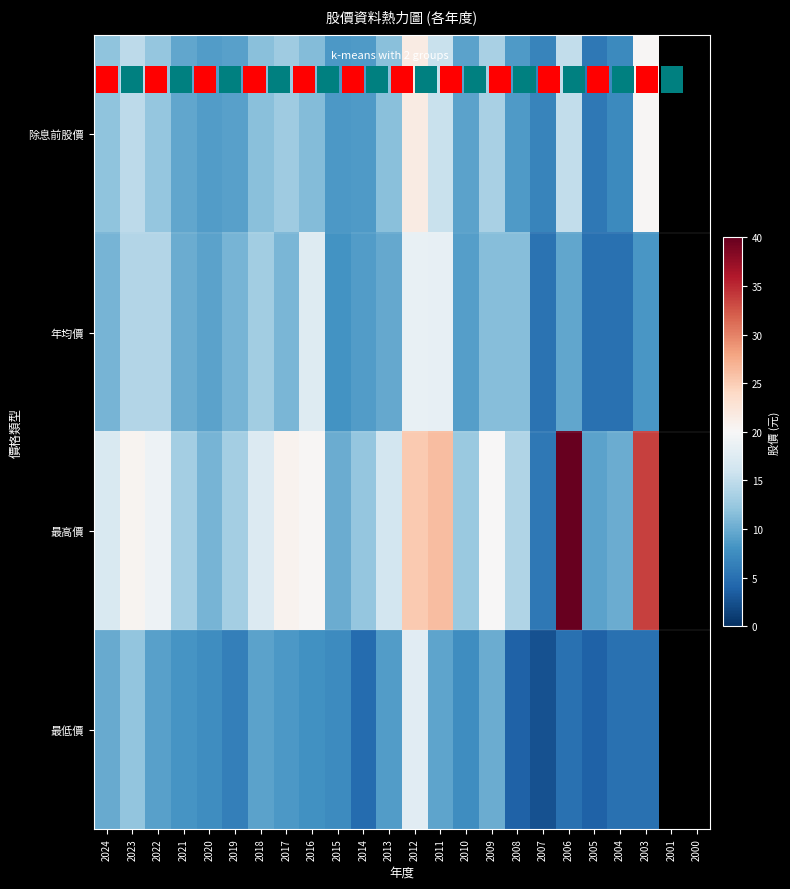

How many data points in 除息前股價 are above 11?

12